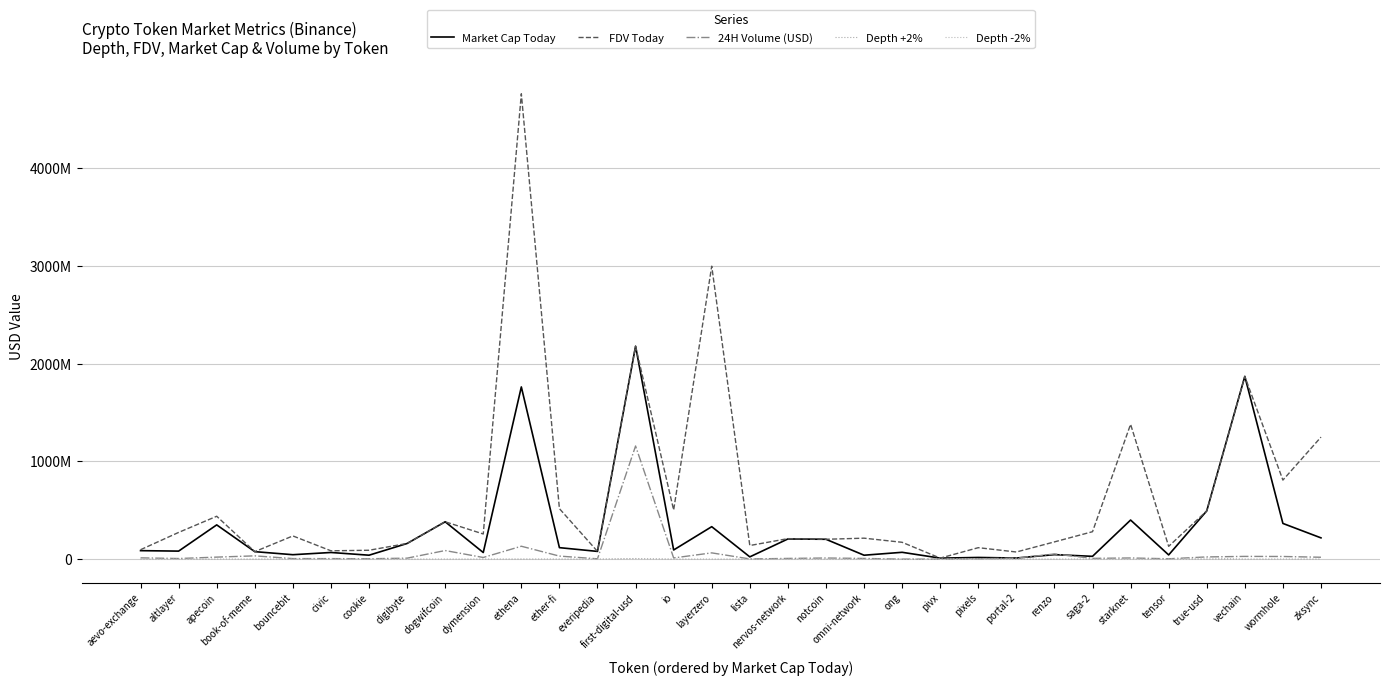

Is this an area chart (filled region under the line)?

No